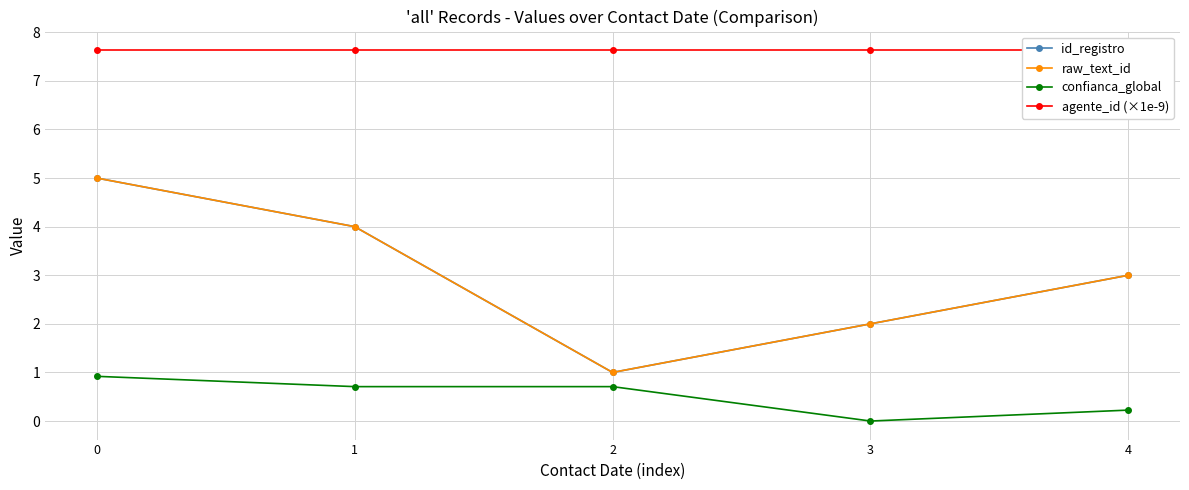

True or false: raw_text_id and agente_id (×1e-9) cross at least once.

False